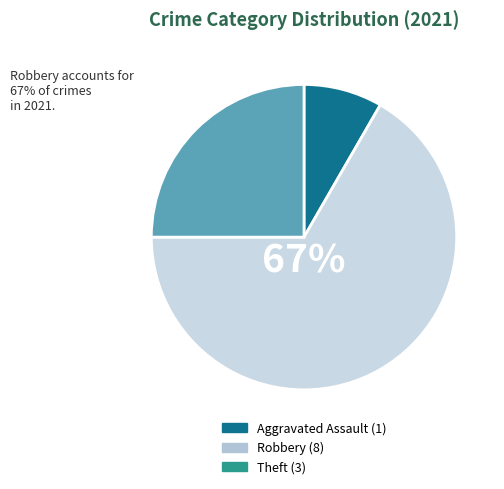

To the nearest percent, what is the average slice percentage?

33%